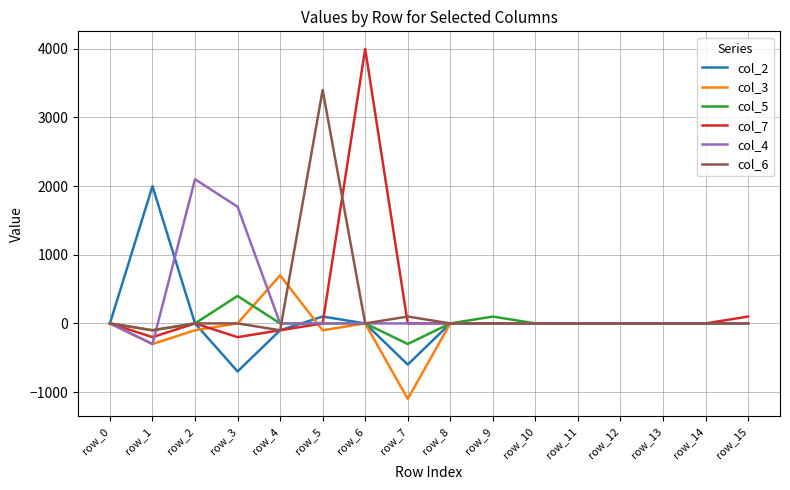

Reading left to right, list all the values displayed in this chart.

col_2: 0	2000	0	-700	-100	100	0	-600	0	0	0	0	0	0	0	0
col_3: 0	-300	-100	0	700	-100	0	-1100	0	0	0	0	0	0	0	0
col_5: 0	-100	0	400	0	0	0	-300	0	100	0	0	0	0	0	0
col_7: 0	-200	0	-200	-100	0	4000	0	0	0	0	0	0	0	0	100
col_4: 0	-300	2100	1700	0	0	0	0	0	0	0	0	0	0	0	0
col_6: 0	-100	0	0	-100	3400	0	100	0	0	0	0	0	0	0	0